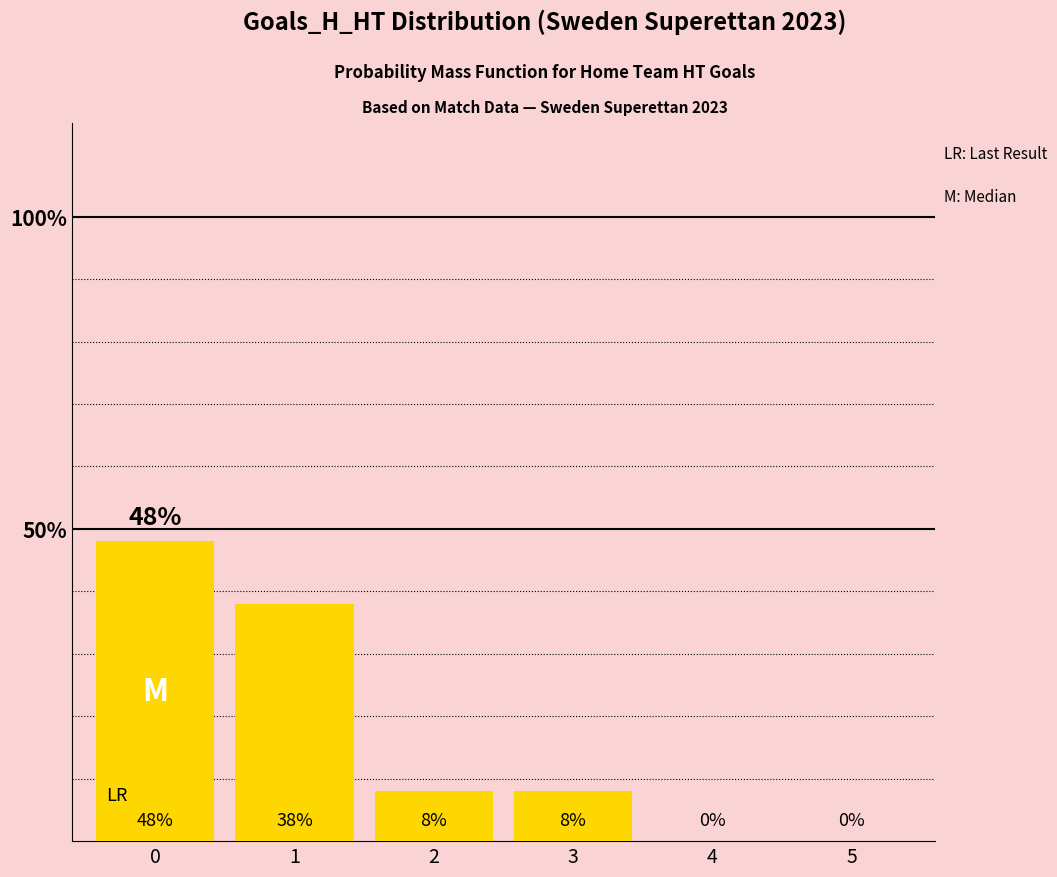

Does the chart contain stacked bars?

No